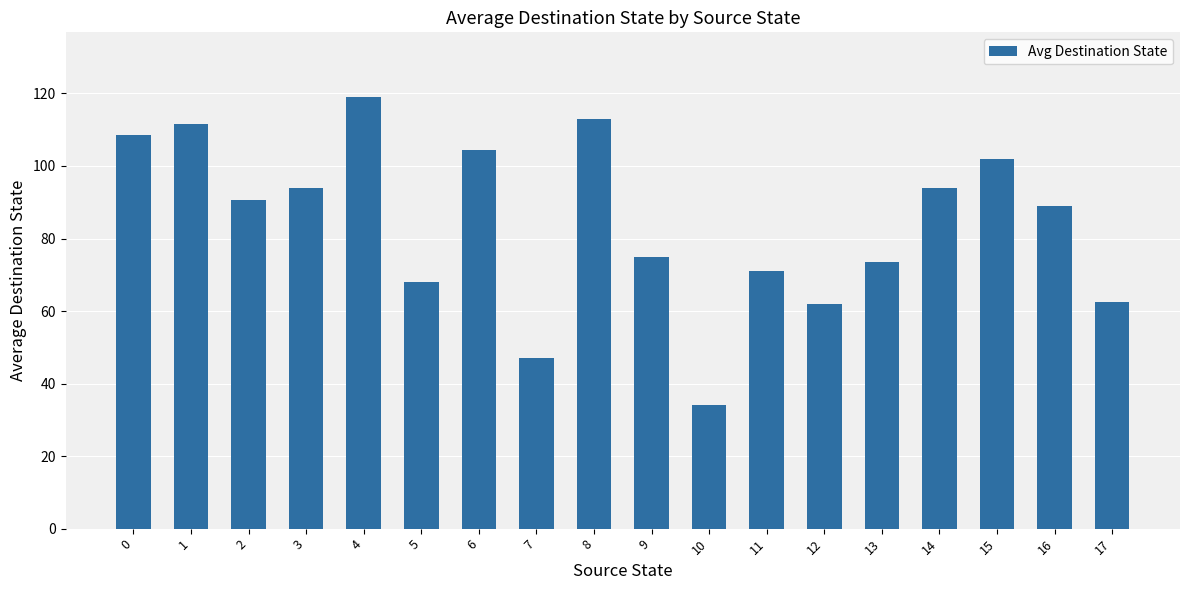

What is the sum of the values at 11 and 5?

139.0